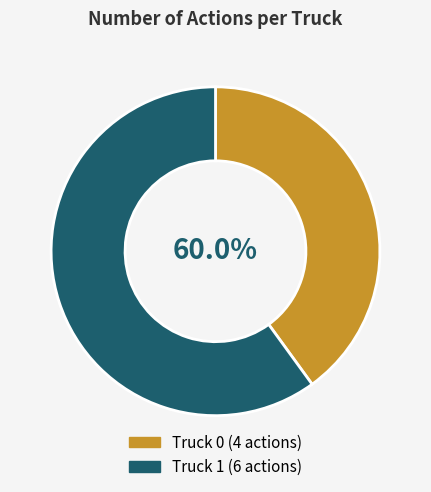

Which category has the biggest portion of the pie?

Truck 1